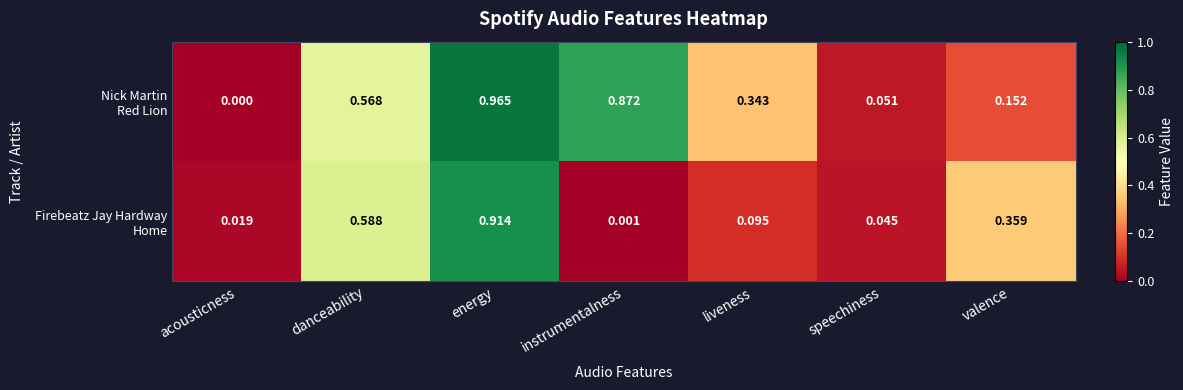

What is the total value across all series at energy?

1.9